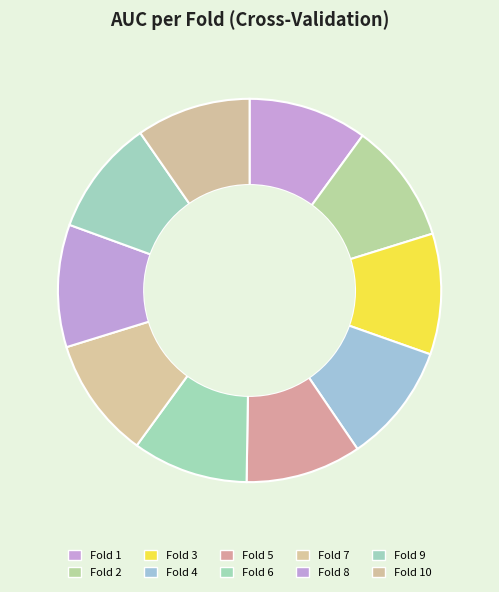

Count the number of slices in the pie.

10